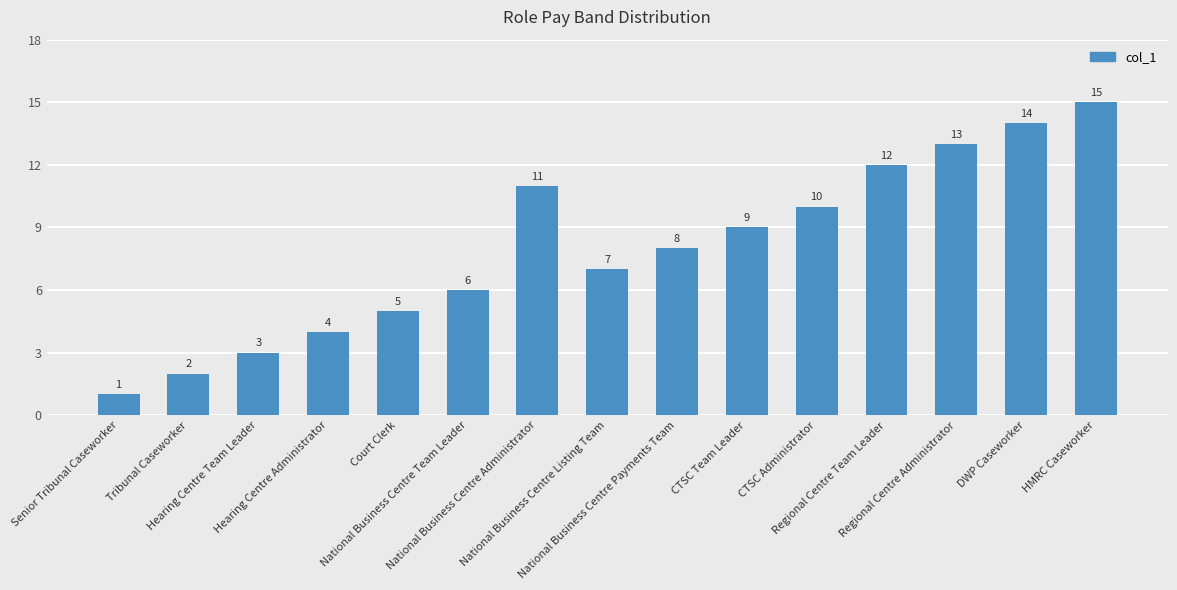

What position from the right is National Business Centre Payments Team?

7